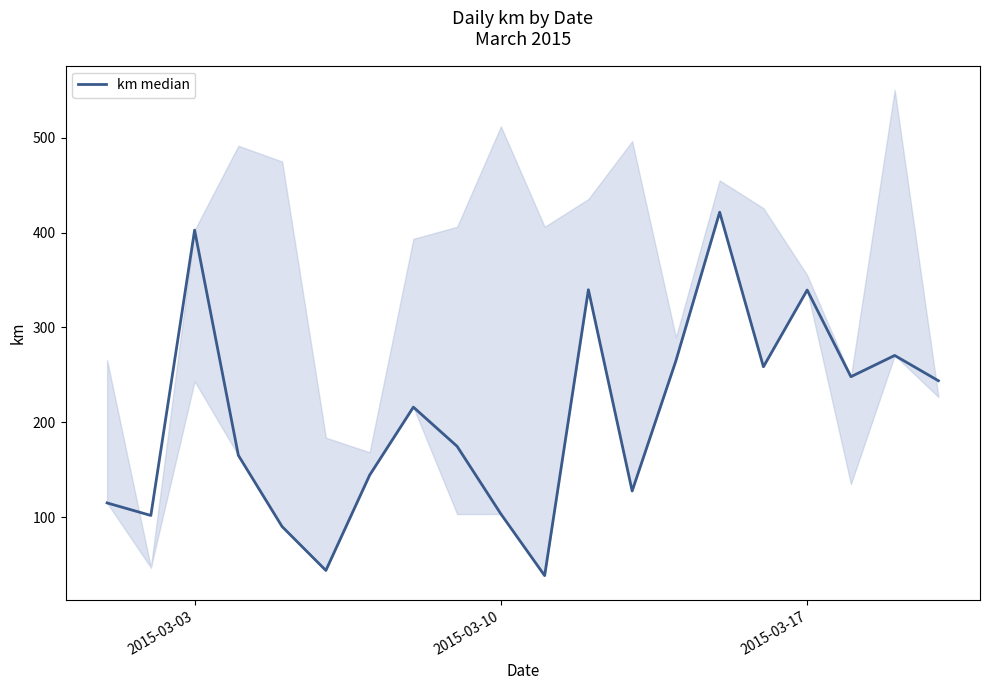

What is the greatest value displayed?

421.5